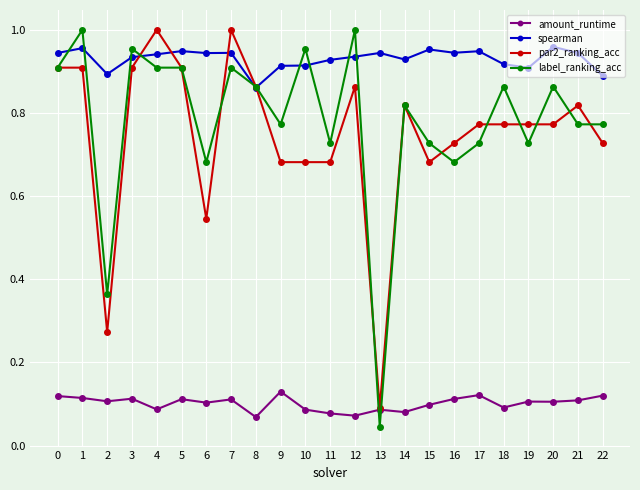

Which series has the widest spread of values?

label_ranking_acc